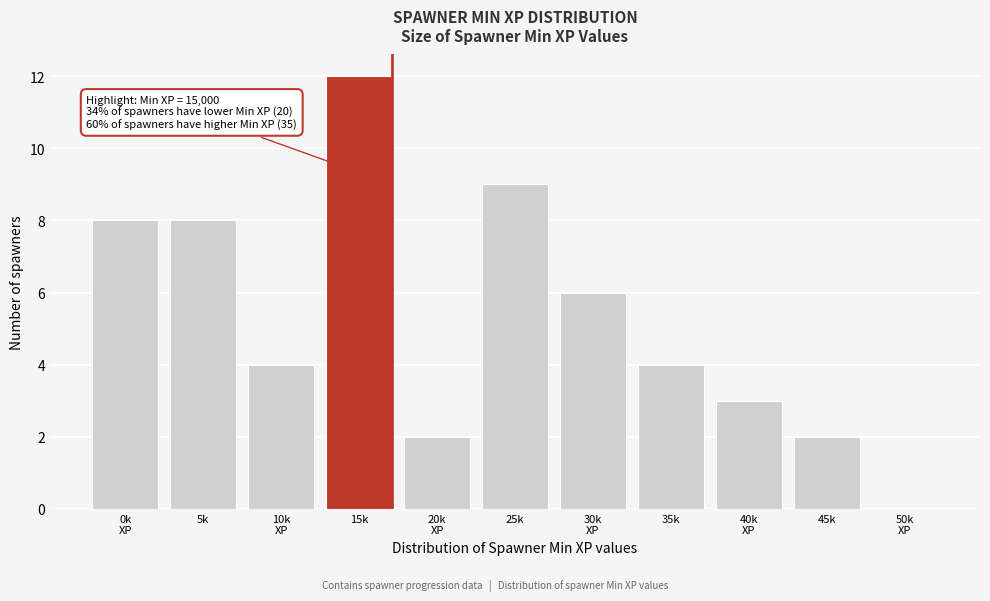

Which category has the highest value across all series?

15k